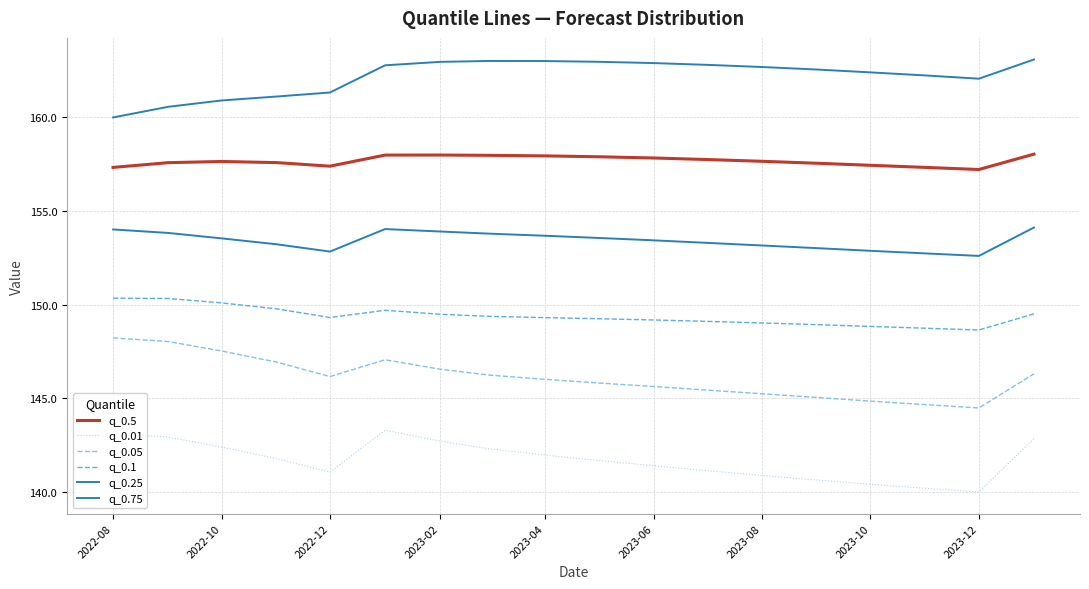

How many lines are shown in the chart?

6